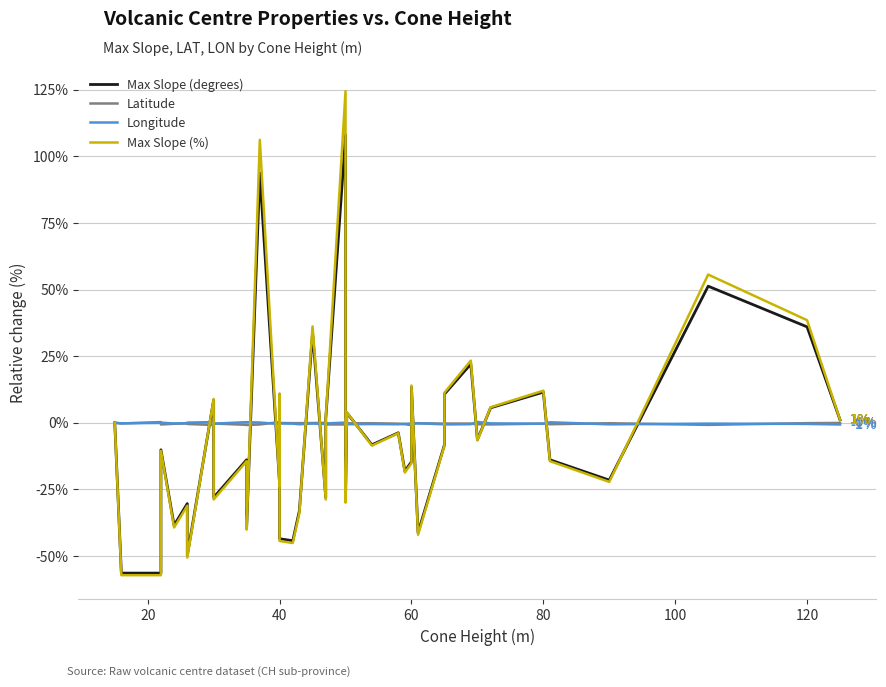

The value of Latitude at 24 is -0.2. True or false?

False